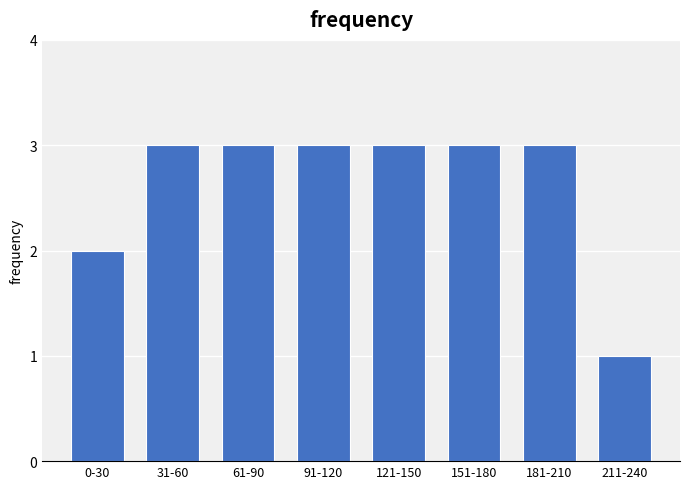

Reading left to right, extract all data points from this chart.

0-30=2	31-60=3	61-90=3	91-120=3	121-150=3	151-180=3	181-210=3	211-240=1